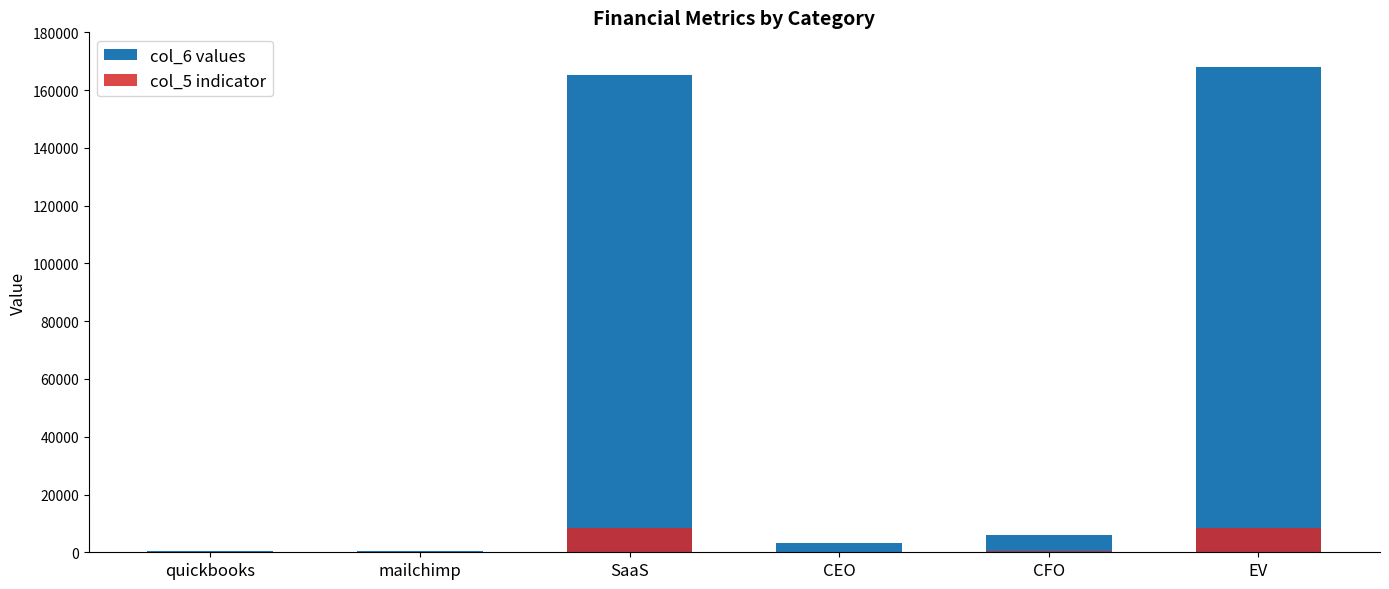

Which series has the largest range (max minus min)?

col_6 values